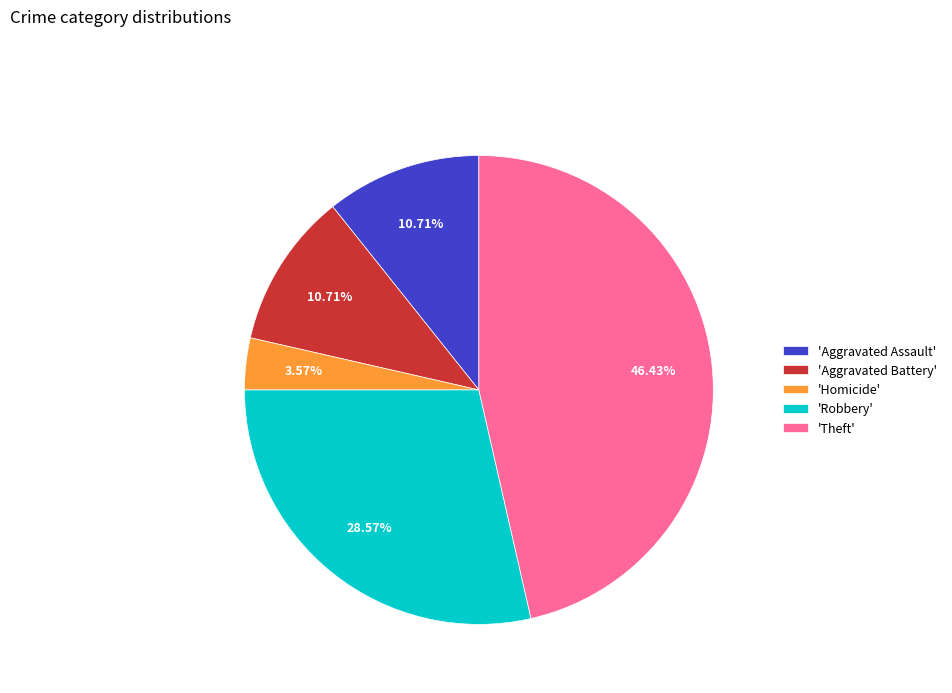

How many slices are in this pie chart?

5